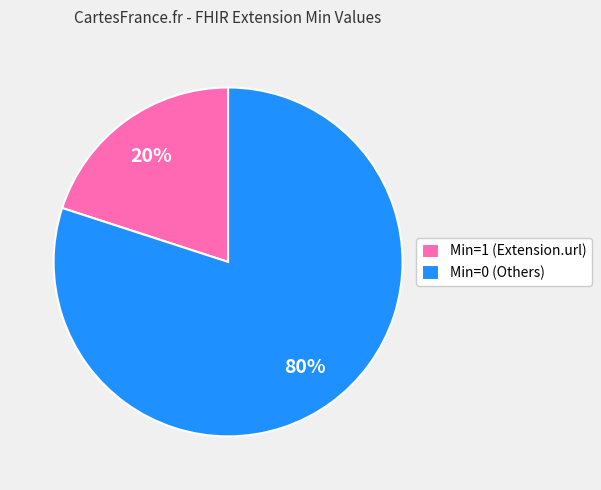

Which slice is the smallest?

Min=1 (Extension.url)